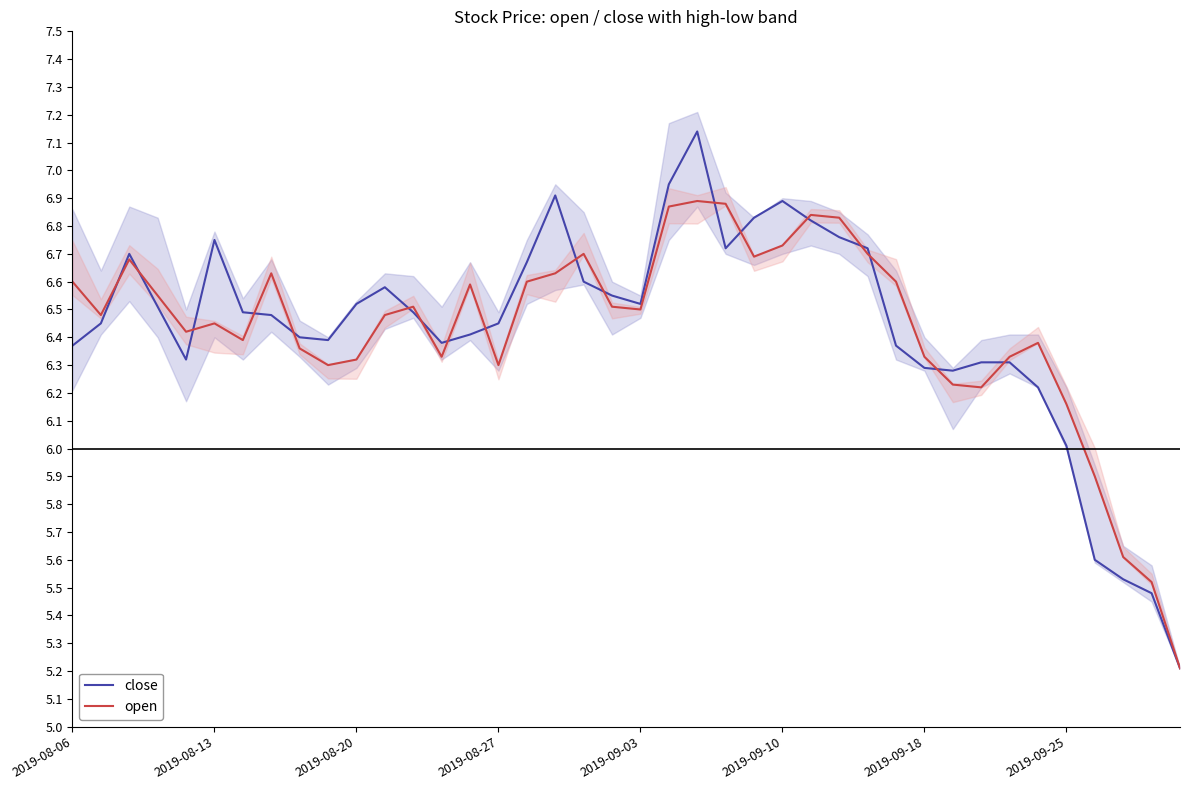

Does the chart have visible grid lines?

No